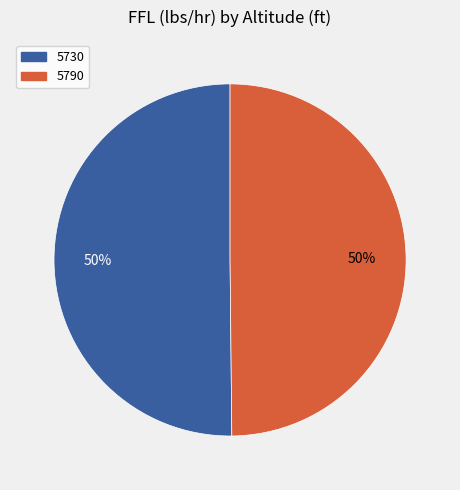

The 5730 slice represents 62% of the pie. True or false?

False